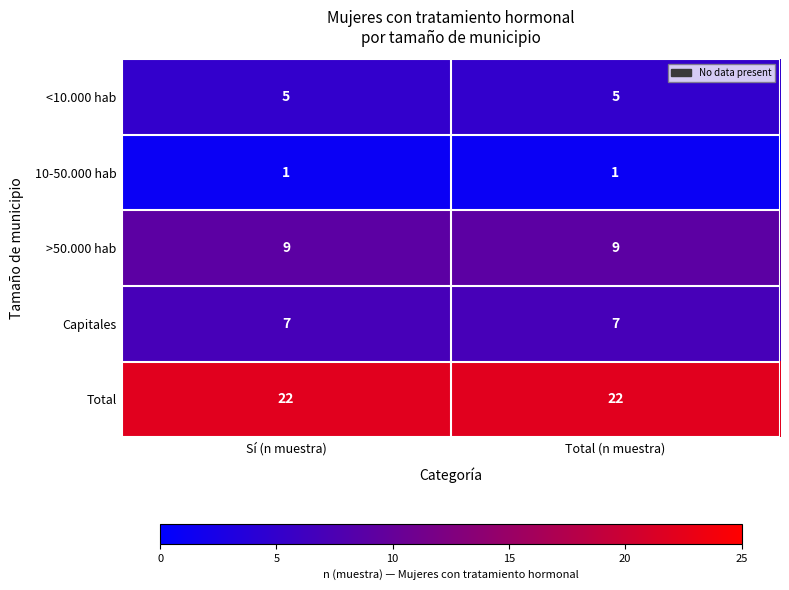

What is the difference between the highest and lowest values at Sí (n muestra)?

21